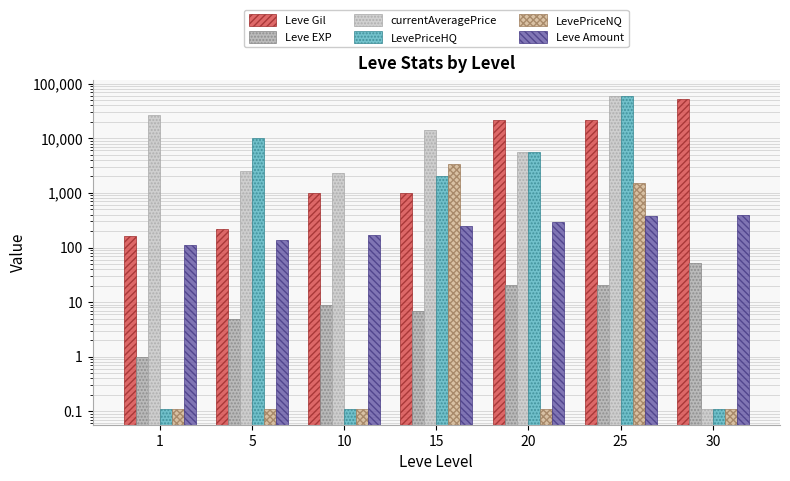

Which series has the widest spread of values?

currentAveragePrice